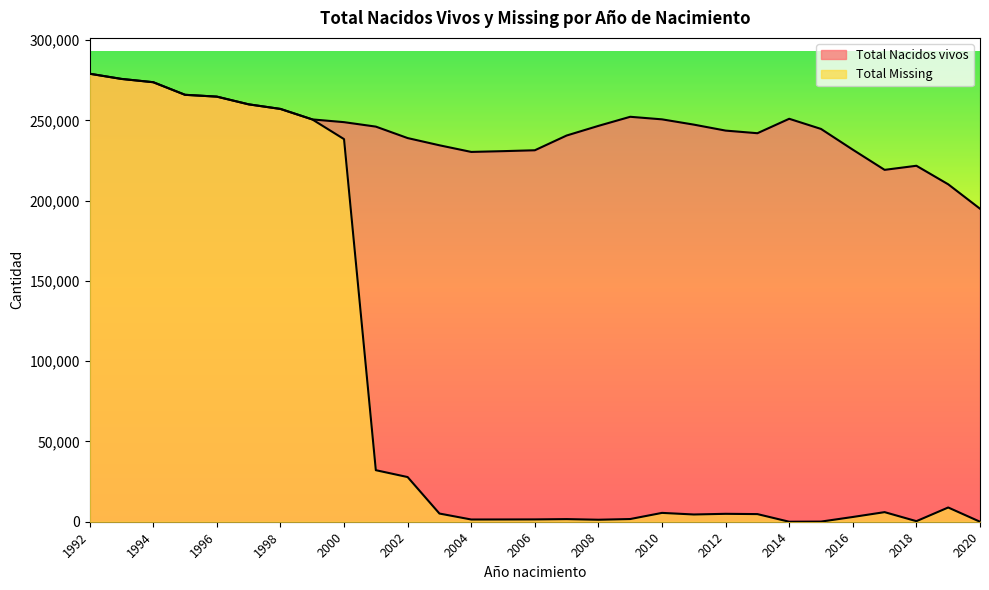

Reading left to right, extract all data points from this chart.

Total Nacidos vivos: 1992=279060	1993=275828	1994=273775	1995=265932	1996=264793	1997=259995	1998=257133	1999=250610	2000=248893	2001=246116	2002=238981	2003=234486	2004=230352	2005=230831	2006=231383	2007=240569	2008=246581	2009=252240	2010=250643	2011=247358	2012=243635	2013=242005	2014=250997	2015=244670	2016=231749	2017=219186	2018=221731	2019=210188	2020=194978
Total Missing: 1992=279057	1993=275822	1994=273769	1995=265928	1996=264791	1997=259993	1998=257130	1999=250609	2000=238325	2001=32103	2002=27825	2003=5100	2004=1389	2005=1413	2006=1447	2007=1634	2008=1246	2009=1682	2010=5506	2011=4513	2012=4927	2013=4753	2014=0	2015=83	2016=2958	2017=5975	2018=350	2019=8869	2020=0